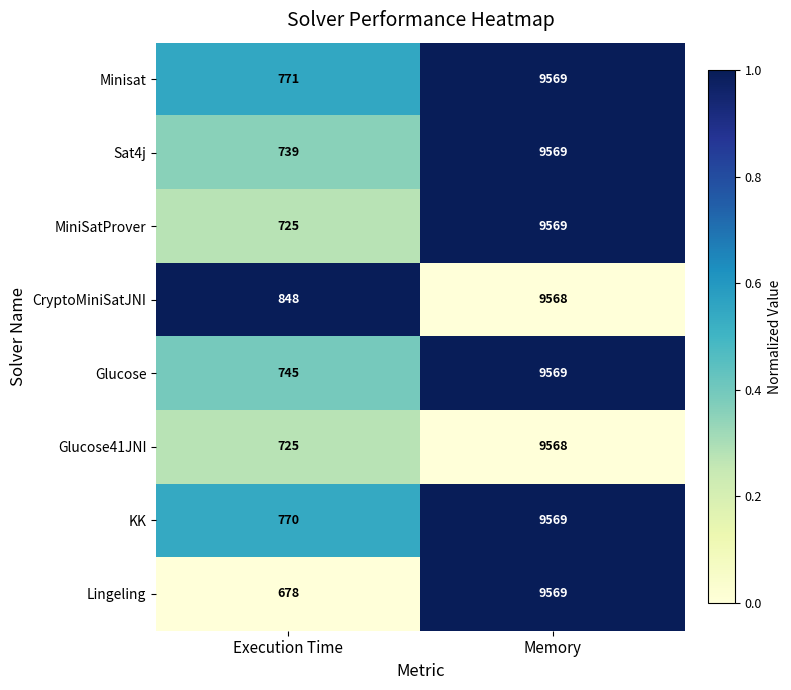

Rank the categories by Minisat value from lowest to highest.

Execution Time, Memory